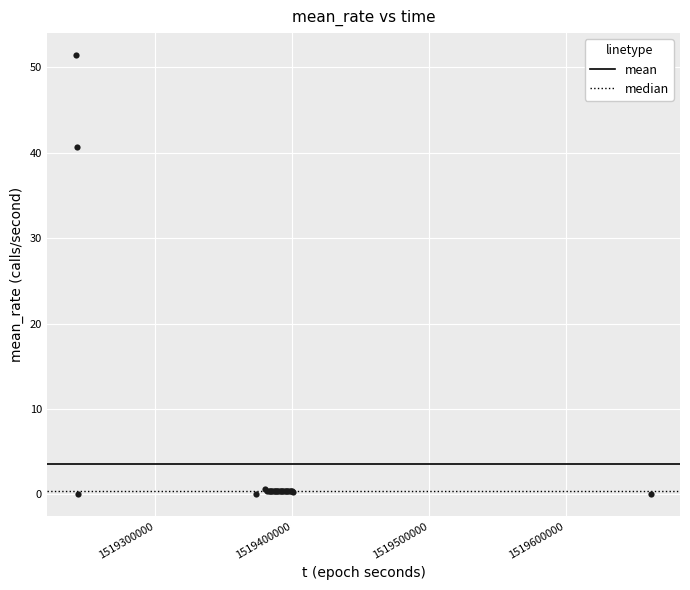

What Y value in the scatter plot is closest to 25?

40.6